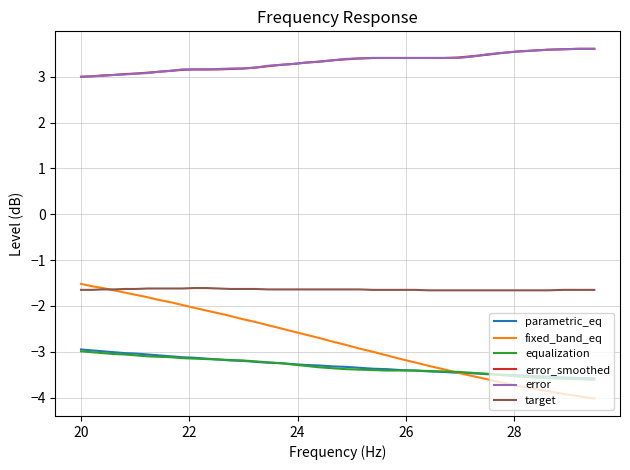

Which series has the largest range (max minus min)?

fixed_band_eq